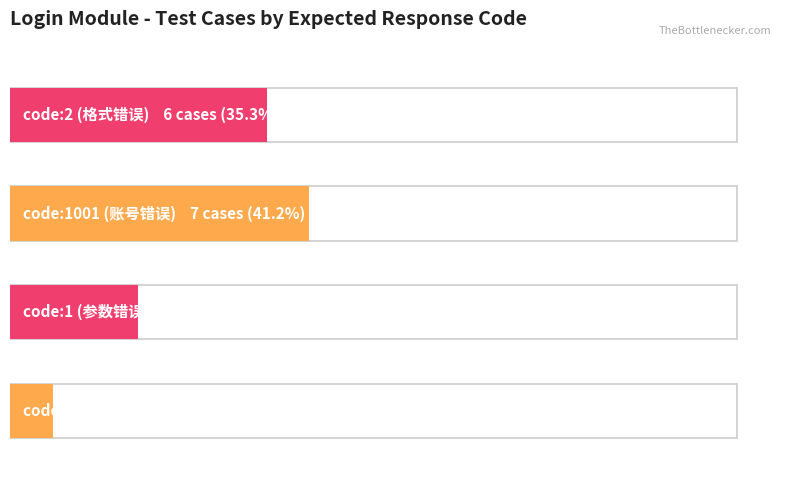

How many values are below 16?

1